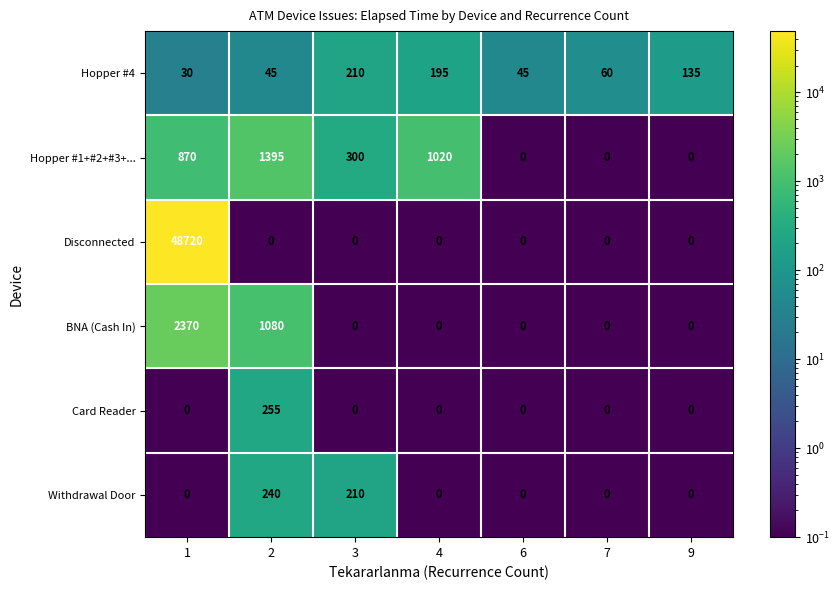

What is the difference between the maximum and minimum values in the Hopper #1+#2+#3+... series?

1395